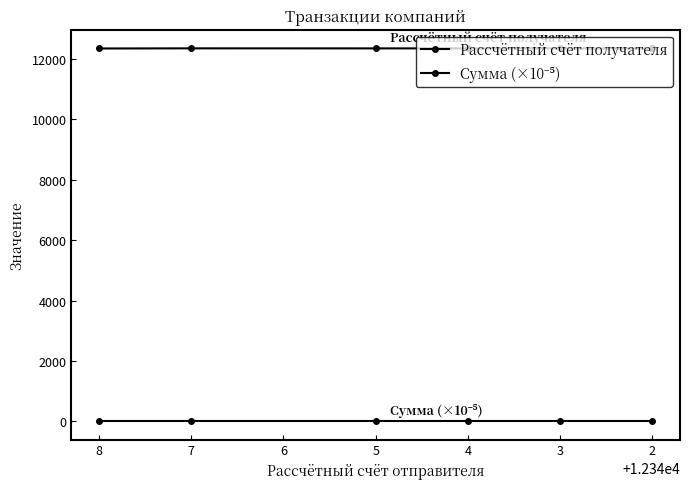

What is the difference between the second highest and second lowest values in the Рассчётный счёт получателя series?

3